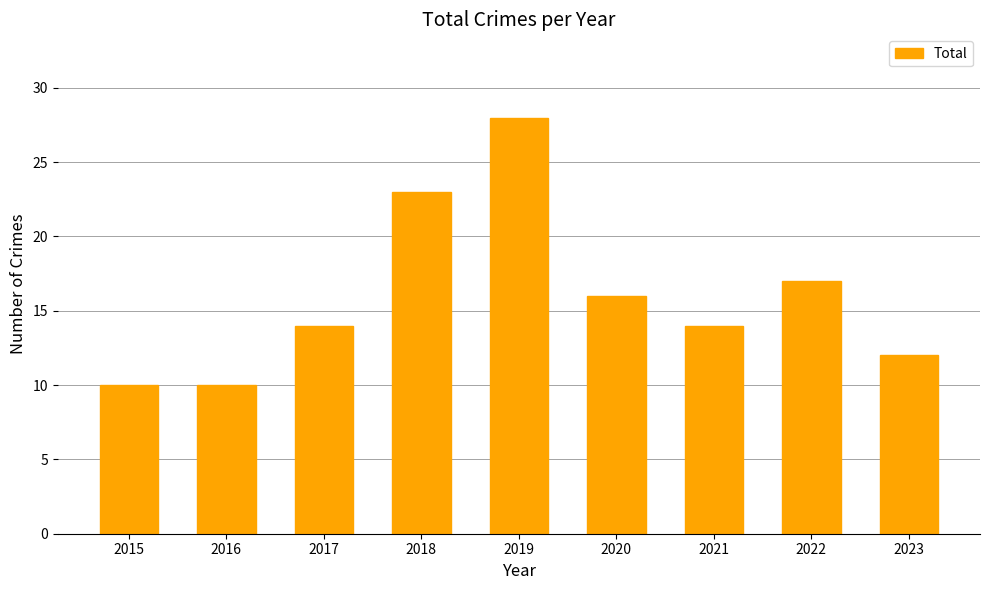

The value at 2018 is 23. True or false?

True